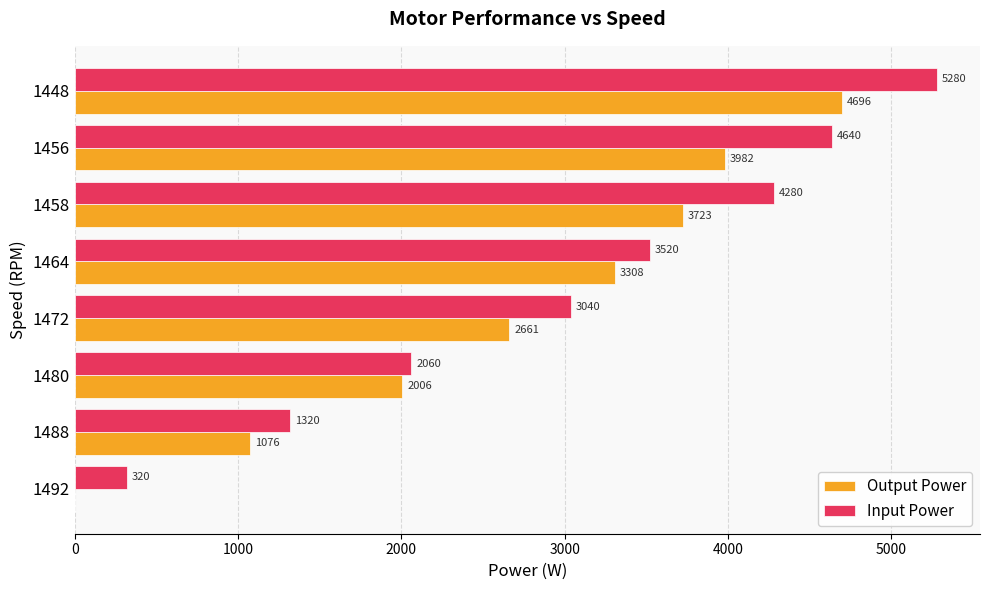

At which category is the sum across all series the highest?

1448